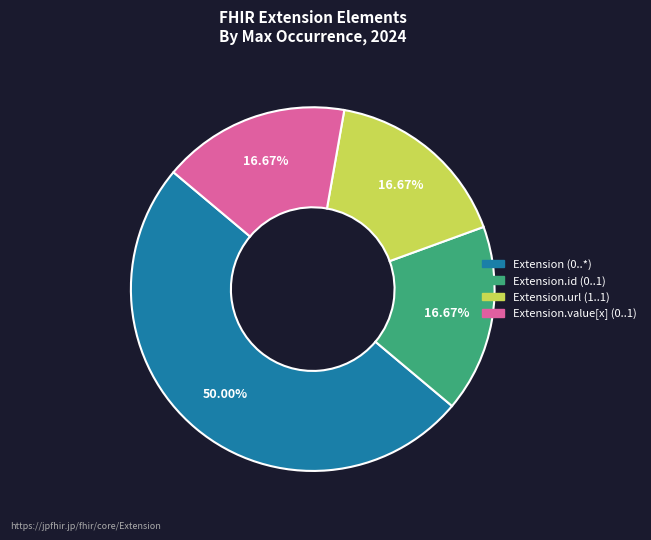

Count the number of slices in the pie.

4